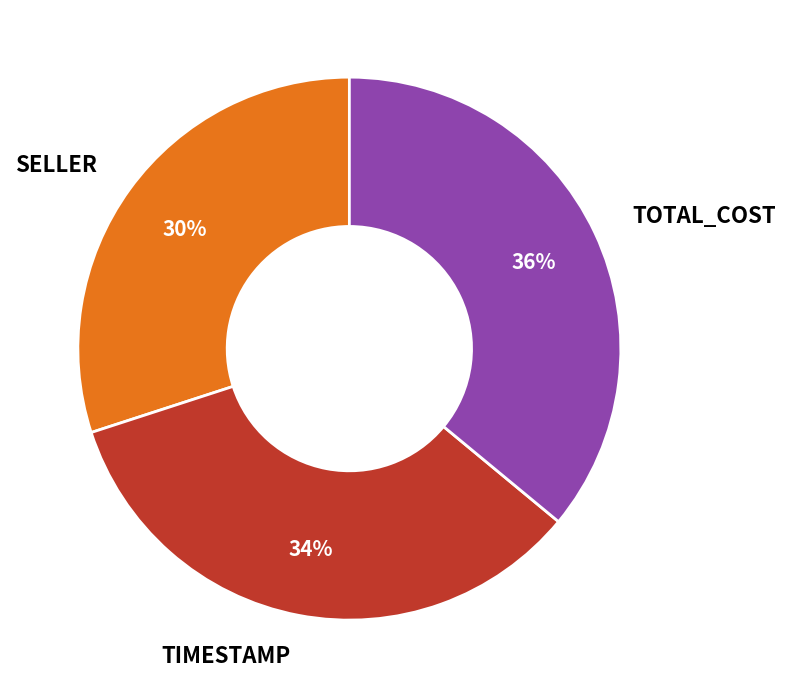

Is the sum of SELLER and TIMESTAMP greater than half?

Yes